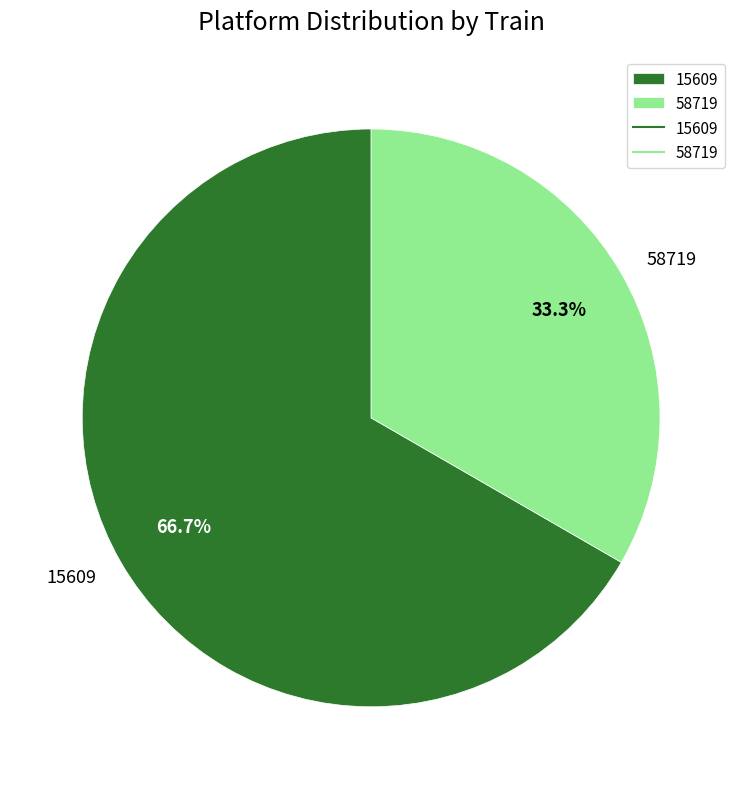

To the nearest percent, what portion does 58719 represent?

33%